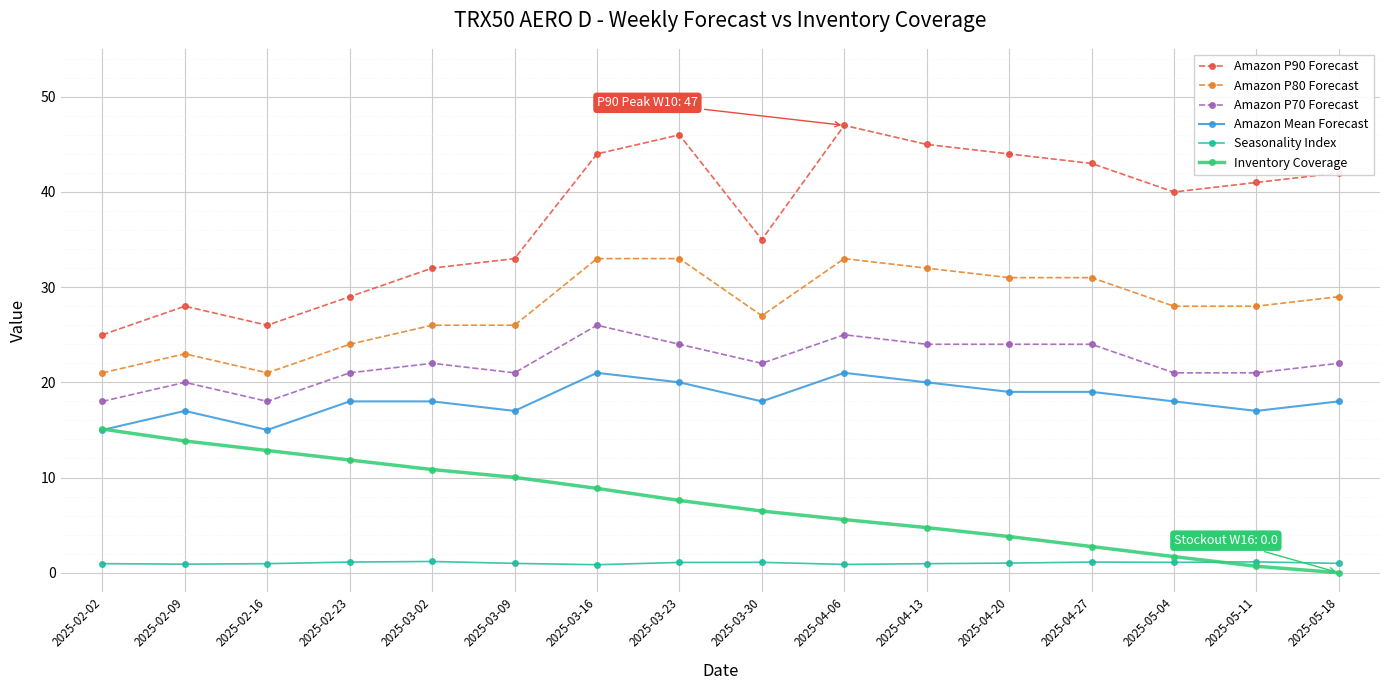

At which category does the chart reach its minimum across all series?

2025-05-18